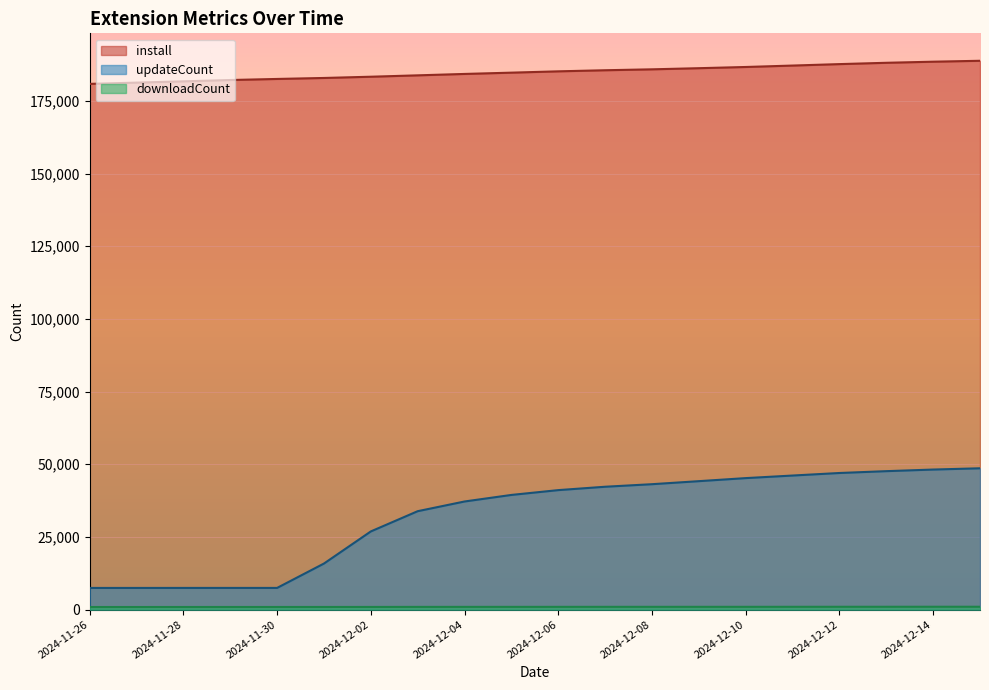

What is the sum of all updateCount values?

644002